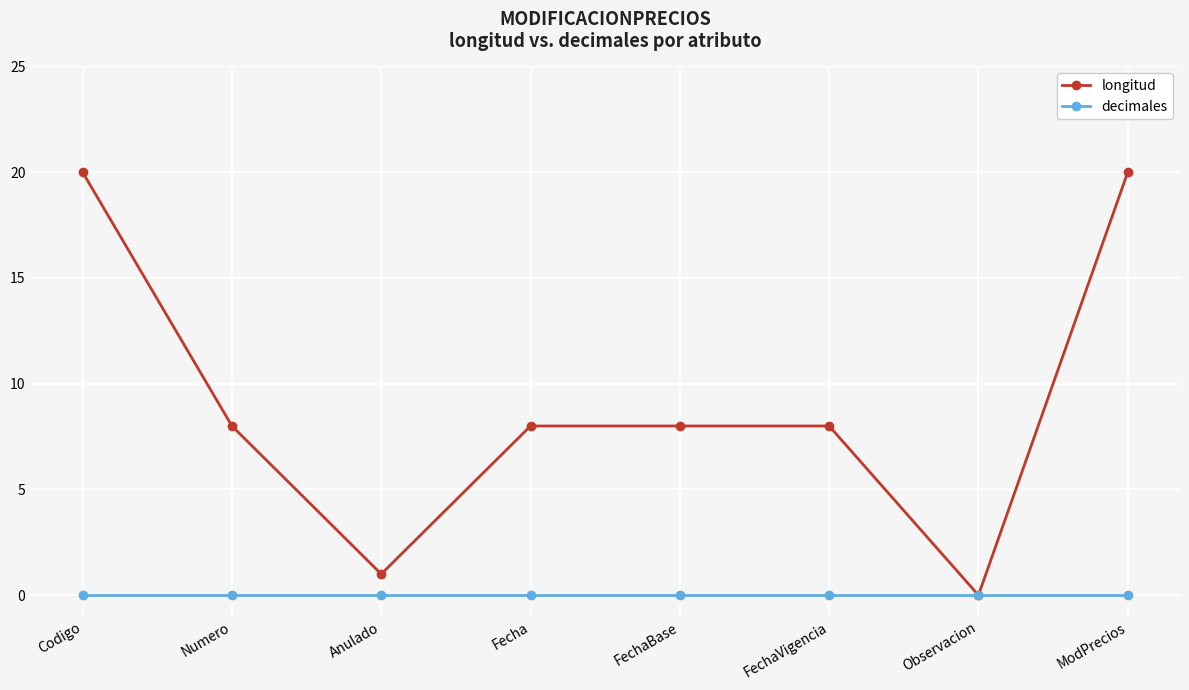

Reading left to right, transcribe all the data shown in this chart.

longitud: 20	8	1	8	8	8	0	20
decimales: 0	0	0	0	0	0	0	0